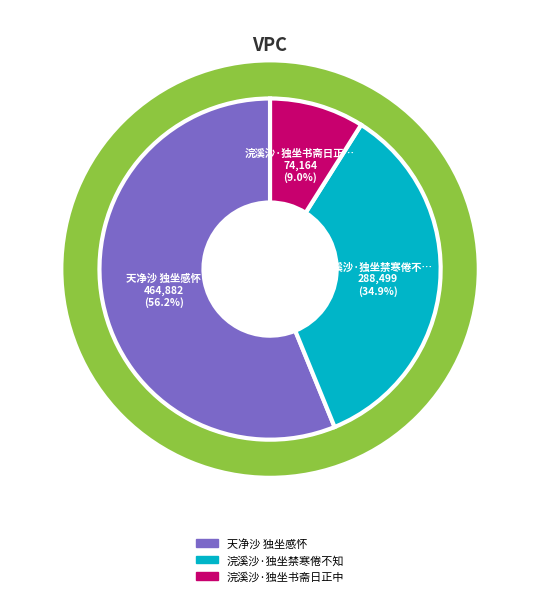

To the nearest percent, what portion does 浣溪沙·独坐禁寒倦不知 represent?

35%